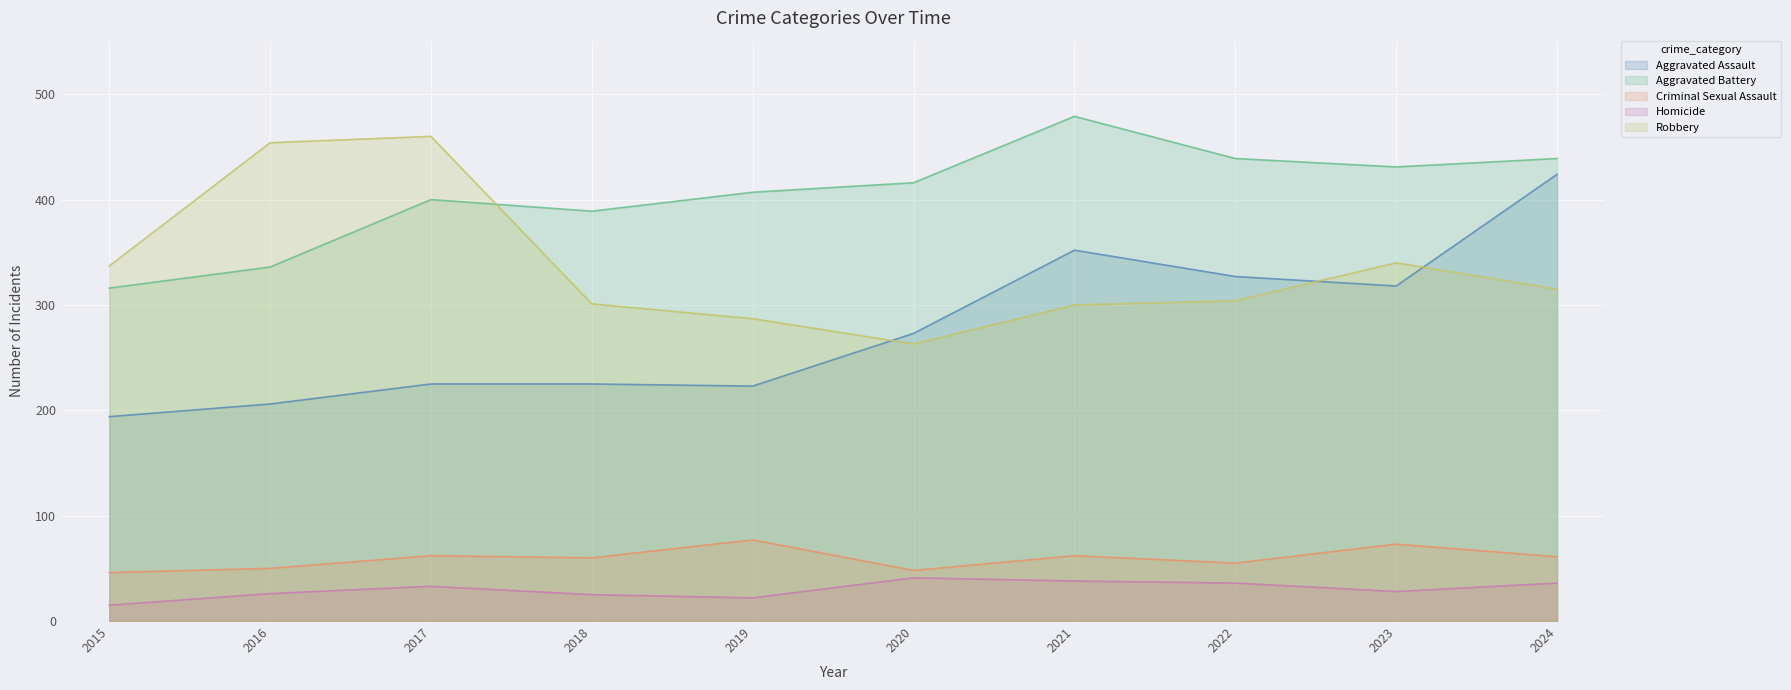

How many lines are shown in the chart?

5